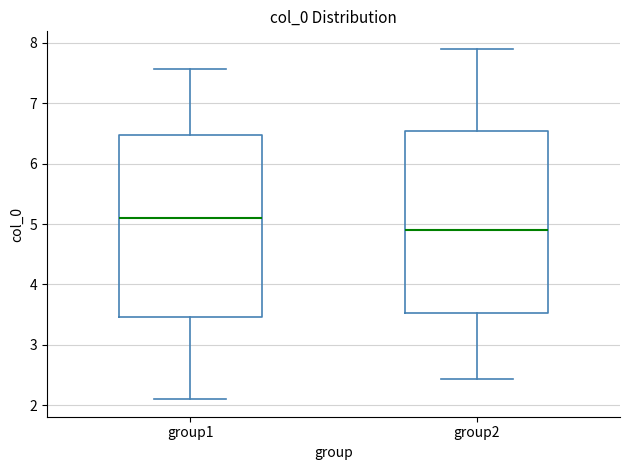

Where does the upper whisker of the box for group1 end on the y-axis? The values are not printed on the chart, so give them approximately, as read against the axis.

7.6